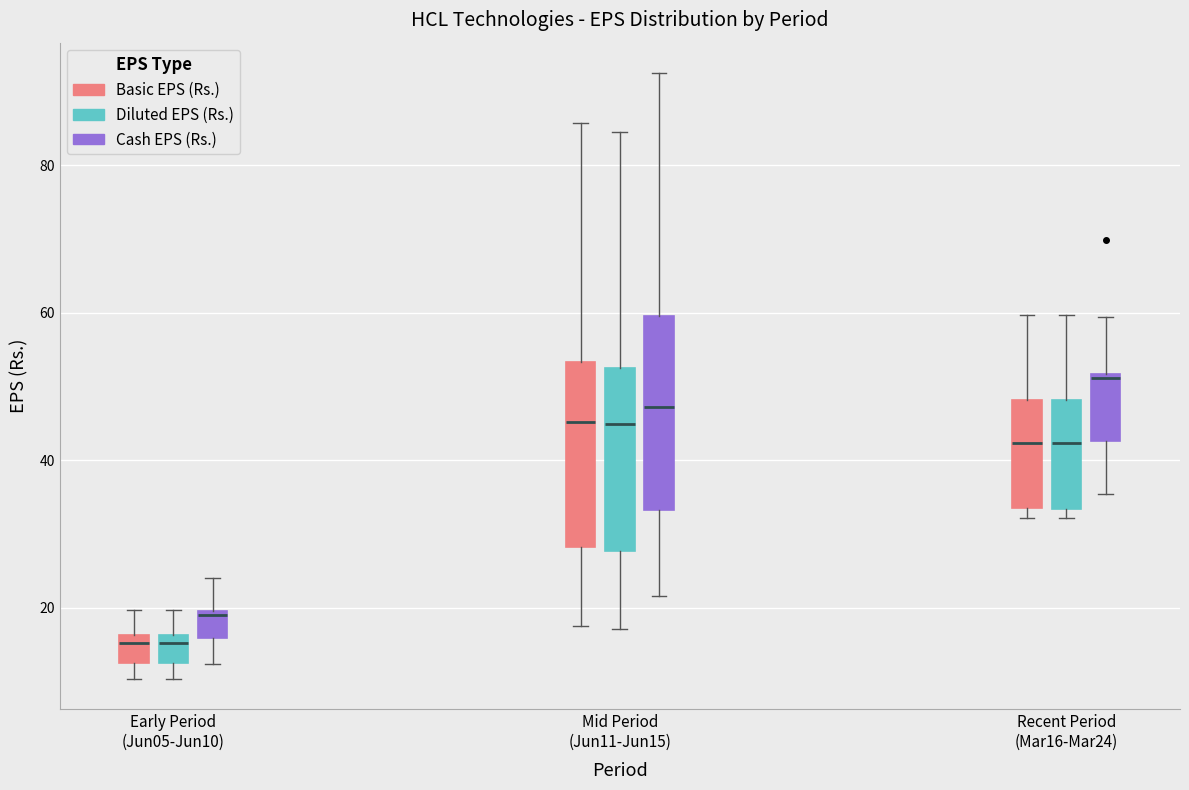

Reading left to right, transcribe this box plot: for each box, give where its median line is, the range the box spans, and where its two whiskers end, as read against the y-axis. The values are not printed on the chart, so give them approximately, as read against the axis.

Early Period (Jun05-Jun10) (Basic EPS (Rs.)): median 16 (just below the box's upper edge), box 12 to 16, whiskers 10 to 20
Early Period (Jun05-Jun10) (Diluted EPS (Rs.)): median 16 (just below the box's upper edge), box 12 to 16, whiskers 10 to 20
Early Period (Jun05-Jun10) (Cash EPS (Rs.)): median 18, box 16 to 20, whiskers 12 to 24
Mid Period (Jun11-Jun15) (Basic EPS (Rs.)): median 46, box 28 to 54, whiskers 18 to 86
Mid Period (Jun11-Jun15) (Diluted EPS (Rs.)): median 44, box 28 to 52, whiskers 18 to 84
Mid Period (Jun11-Jun15) (Cash EPS (Rs.)): median 48, box 34 to 60, whiskers 22 to 92
Recent Period (Mar16-Mar24) (Basic EPS (Rs.)): median 42, box 34 to 48, whiskers 32 to 60
Recent Period (Mar16-Mar24) (Diluted EPS (Rs.)): median 42, box 34 to 48, whiskers 32 to 60
Recent Period (Mar16-Mar24) (Cash EPS (Rs.)): median 52, box 42 to 52, whiskers 36 to 60